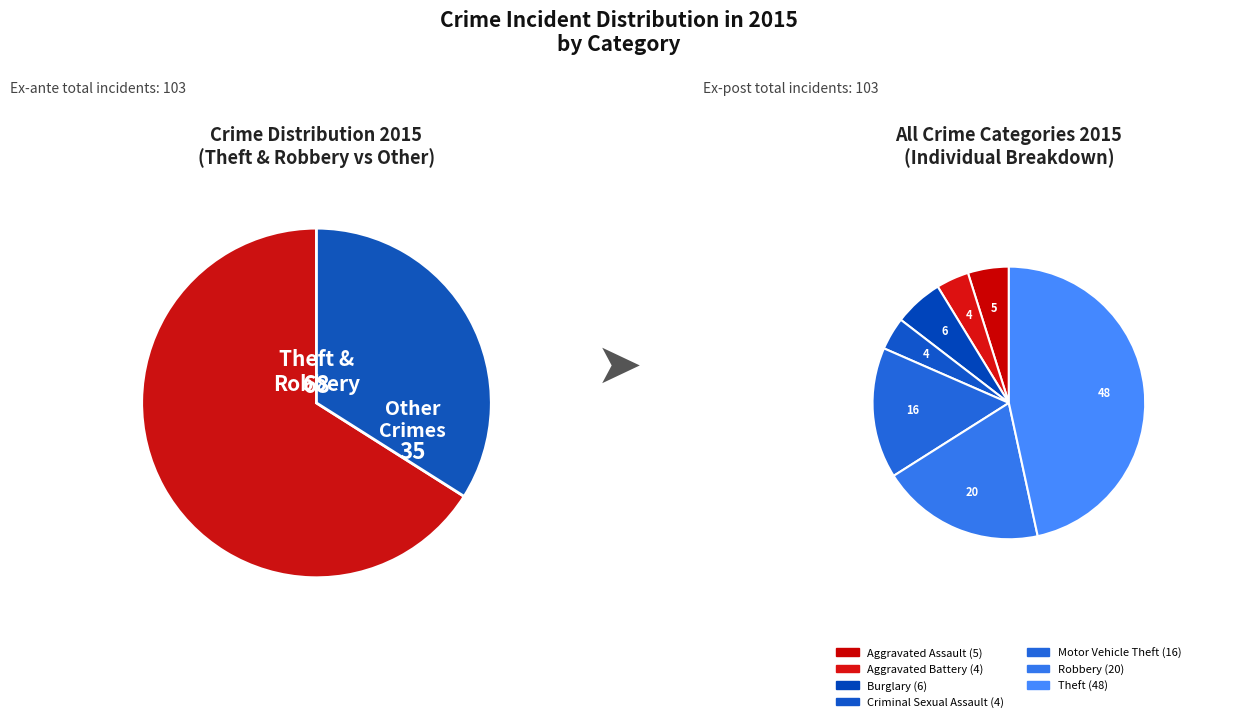

Is there a majority slice in this chart?

No